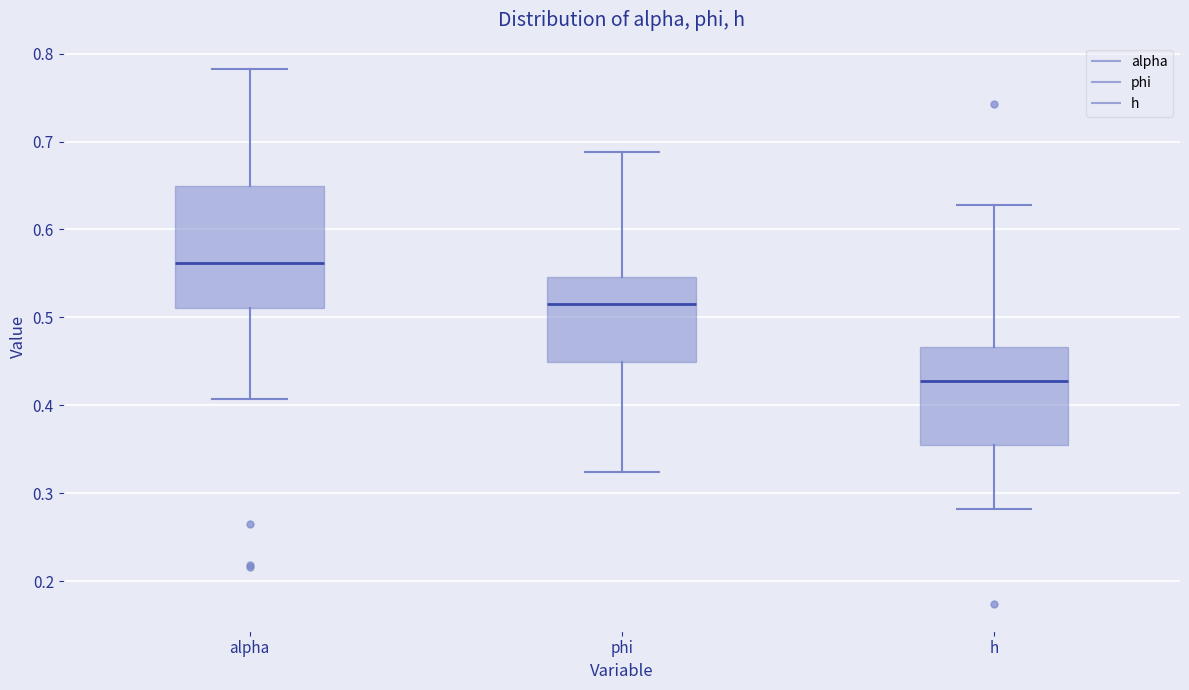

Reading left to right, transcribe this box plot: for each box, give where its median line is, the range the box spans, and where its two whiskers end, as read against the y-axis. The values are not printed on the chart, so give them approximately, as read against the axis.

alpha: median 0.56, box 0.51 to 0.65, whiskers 0.41 to 0.78
phi: median 0.52, box 0.45 to 0.55, whiskers 0.32 to 0.69
h: median 0.43, box 0.35 to 0.47, whiskers 0.28 to 0.63